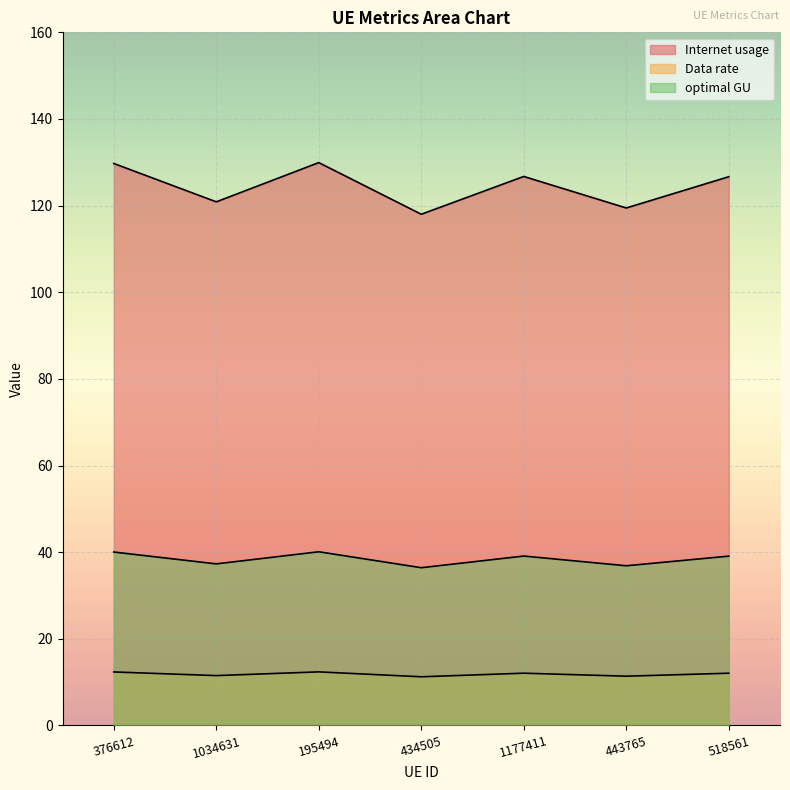

What is the total value across all series at 443765?

167.7